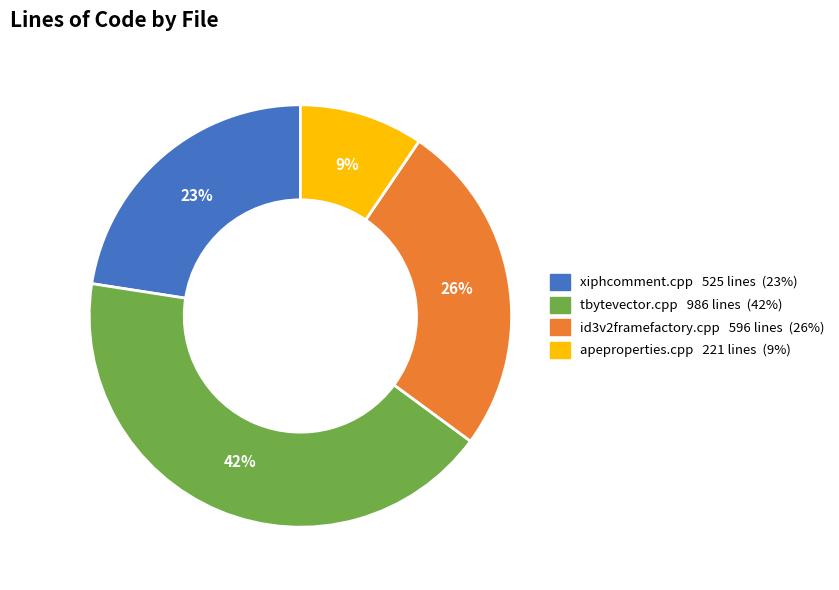

To the nearest percent, what percentage of the pie is xiphcomment.cpp?

23%